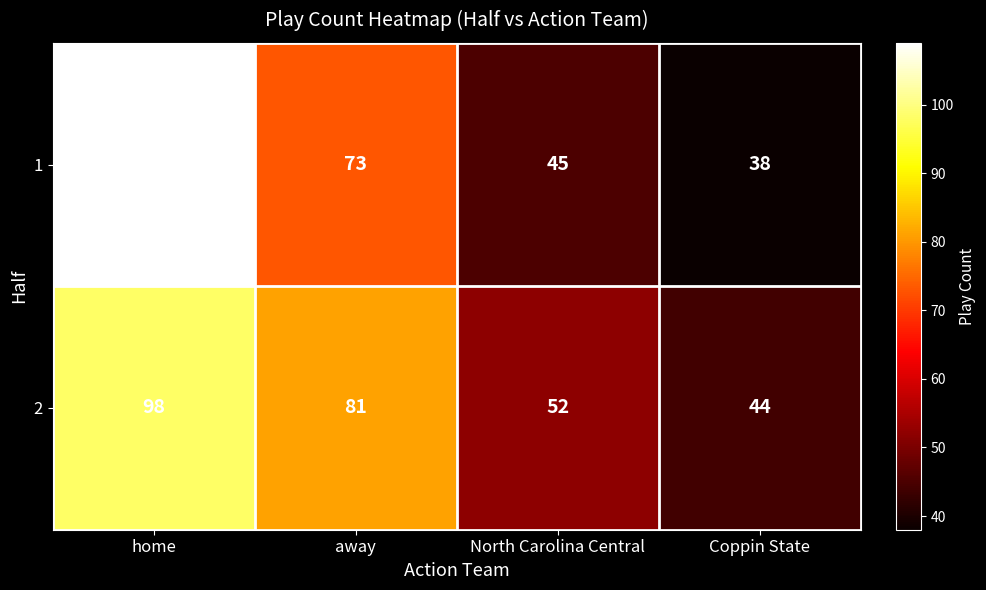

At which category is the sum across all series the highest?

home